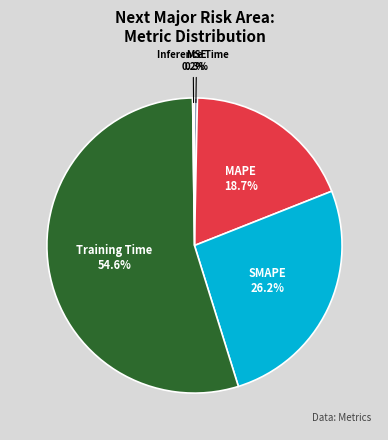

What is the largest slice in the pie chart?

Training Time